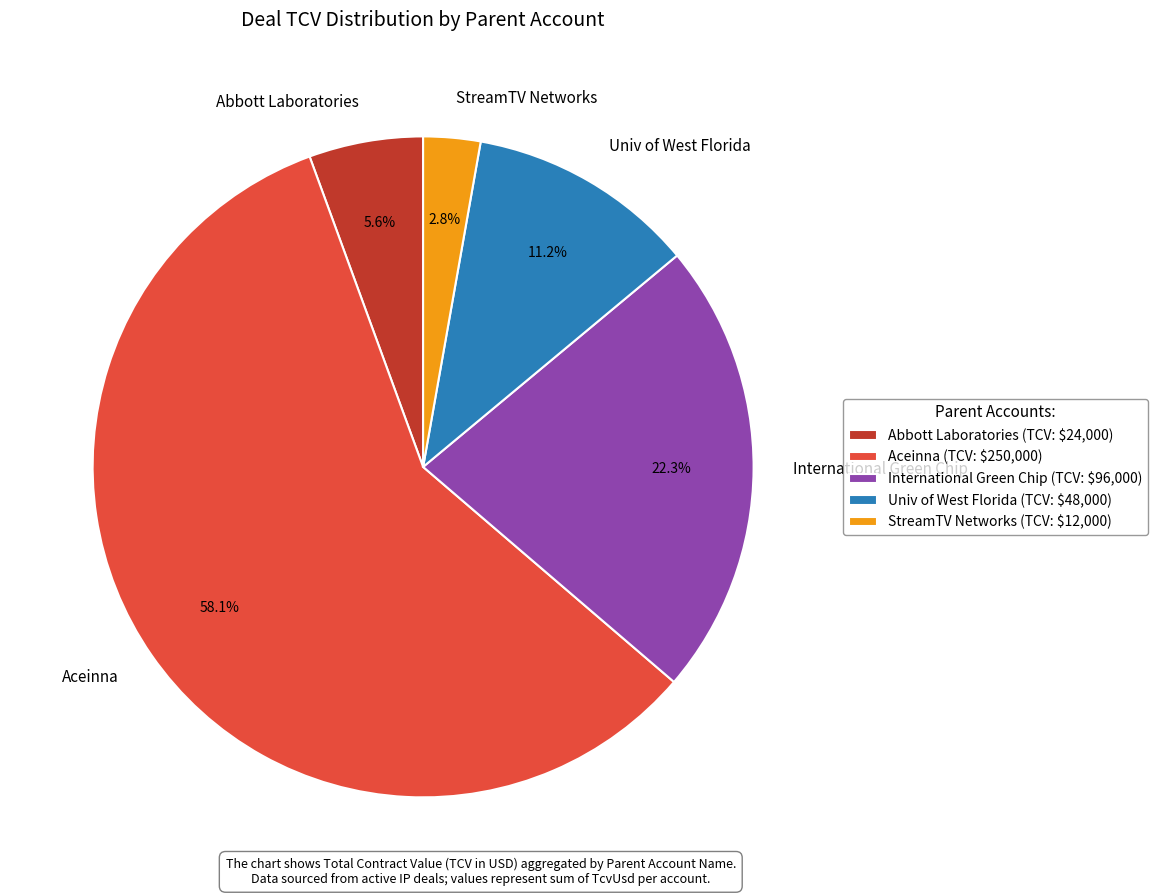

Does any single category account for the majority?

Yes